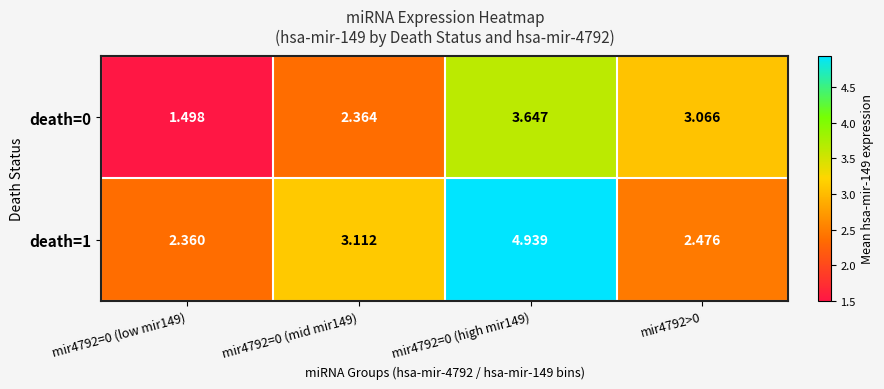

At which category is the sum across all series the highest?

mir4792=0 (high mir149)